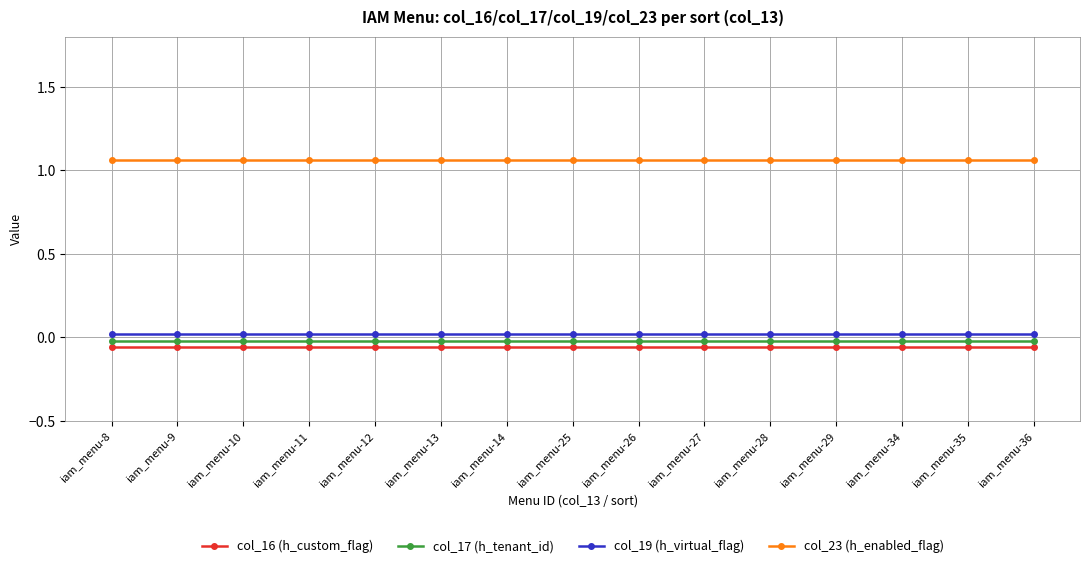

Which series has the largest total across all categories?

col_23 (h_enabled_flag)